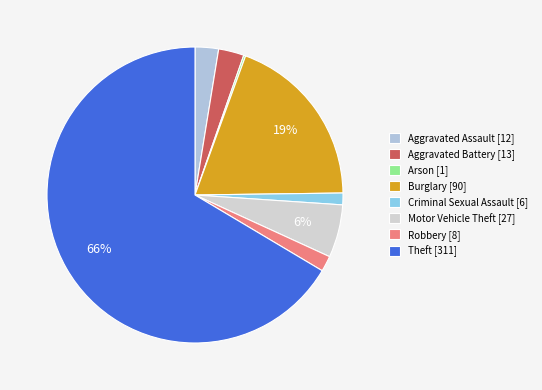

To the nearest percent, what is the combined percentage of Criminal Sexual Assault and Aggravated Battery?

4%